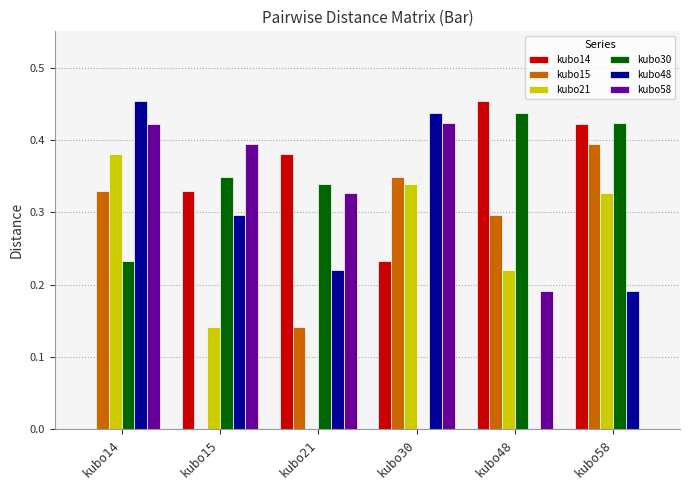

Is it true that kubo15 equals 0.7 at kubo58?

False